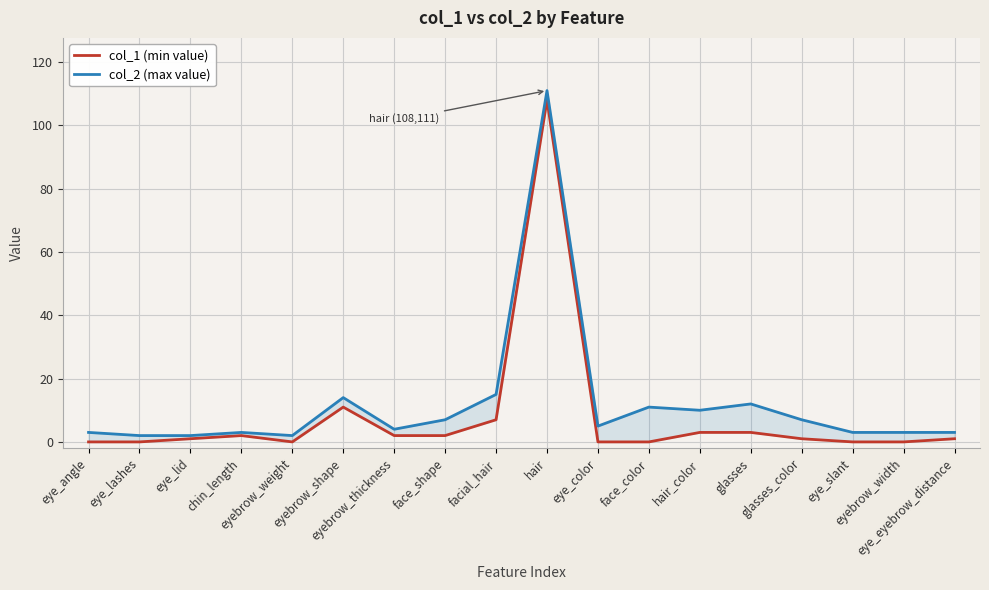

What position from the right is eye_color?

8